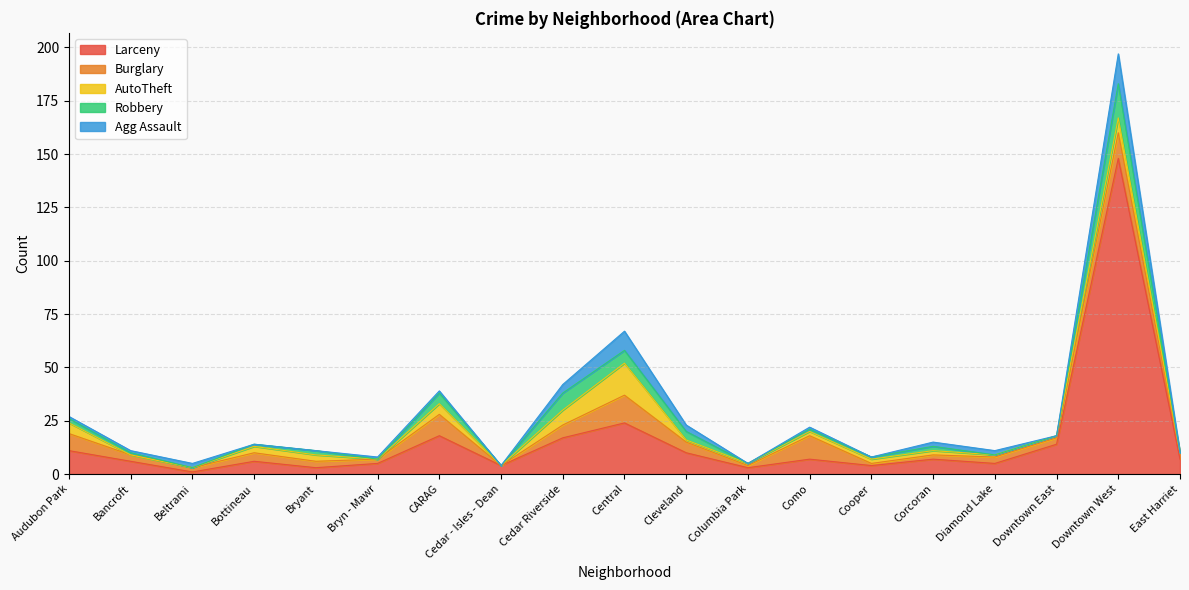

At which label does Agg Assault first exceed 1?

Beltrami